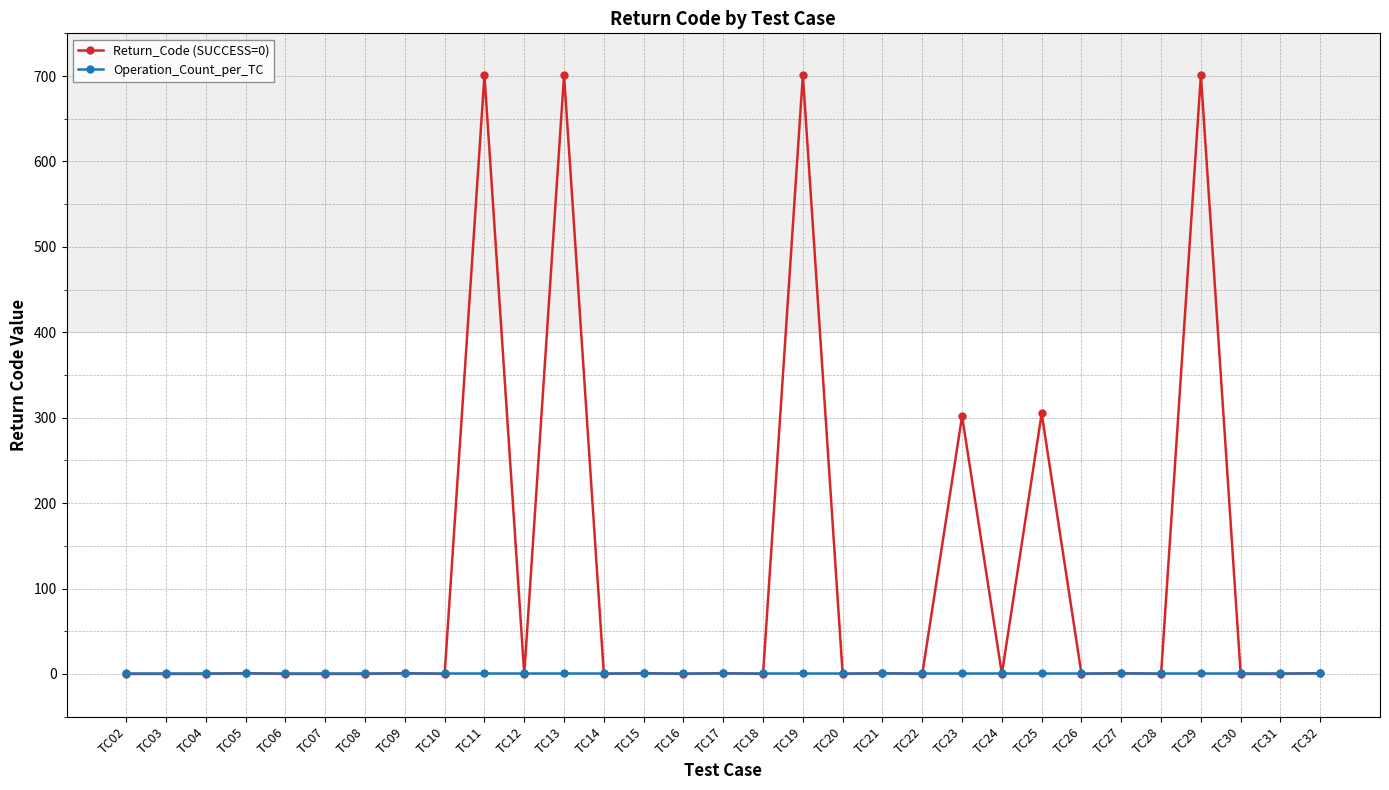

True or false: Return_Code (SUCCESS=0) has a value of 701 at TC29.

True